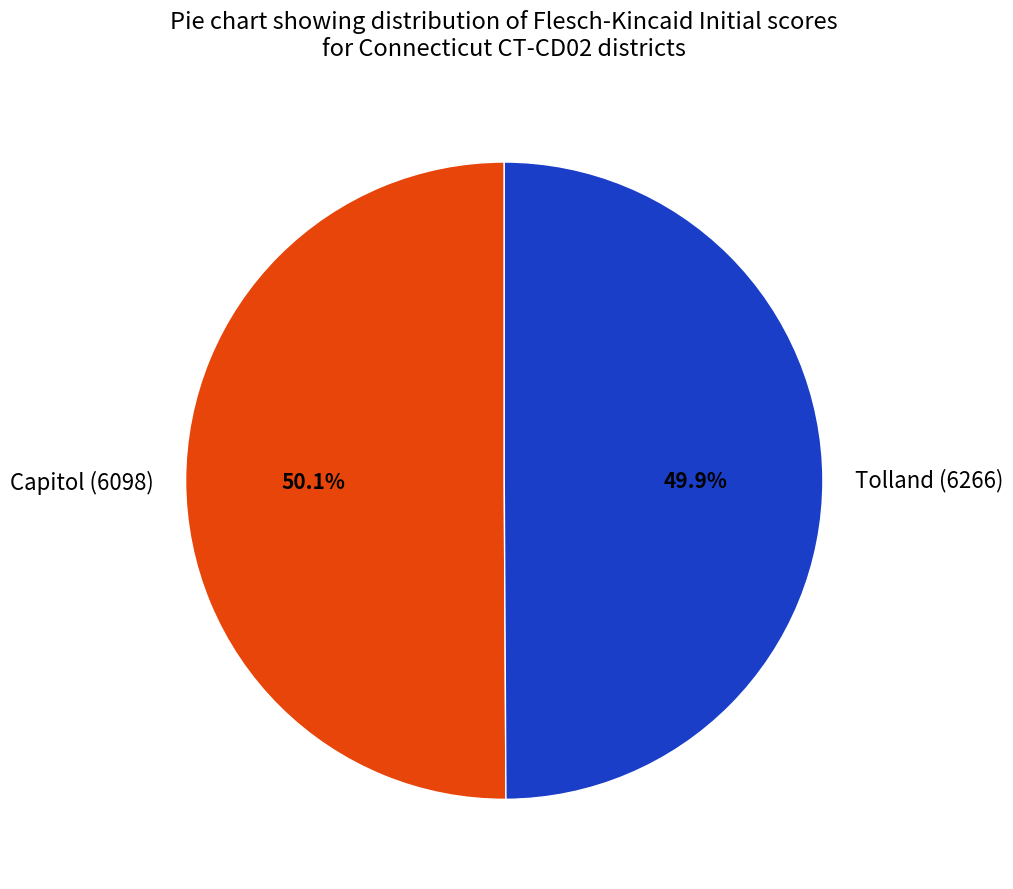

Count the number of slices in the pie.

2